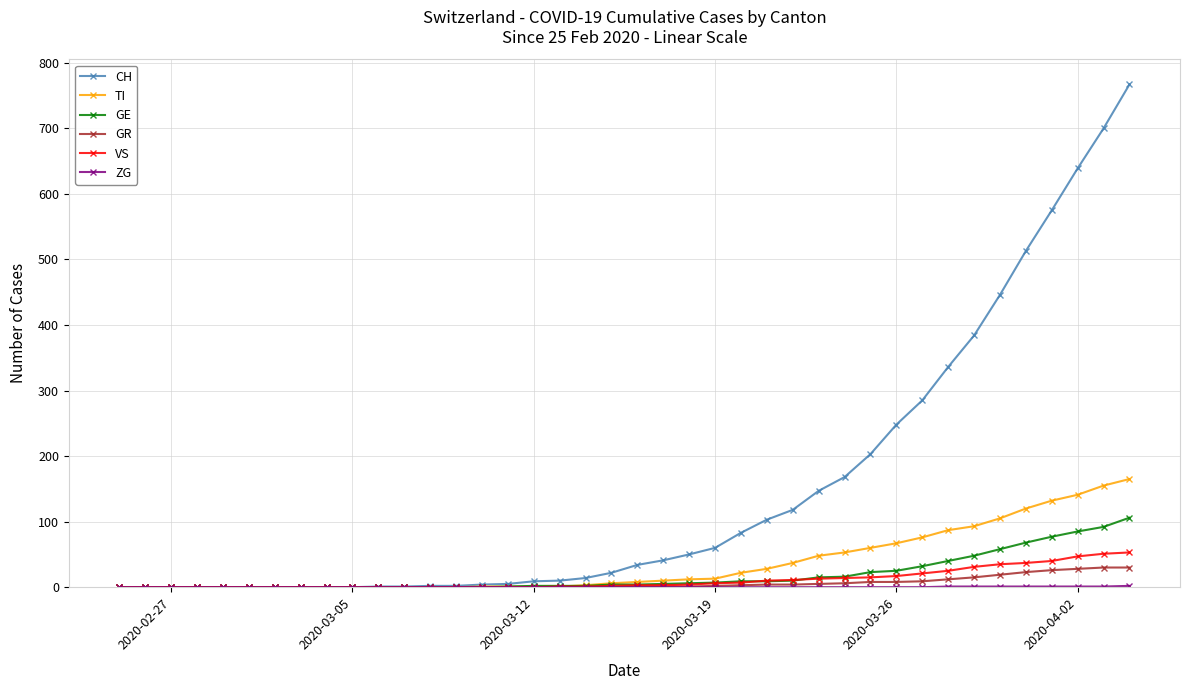

Which series has the largest total across all categories?

CH